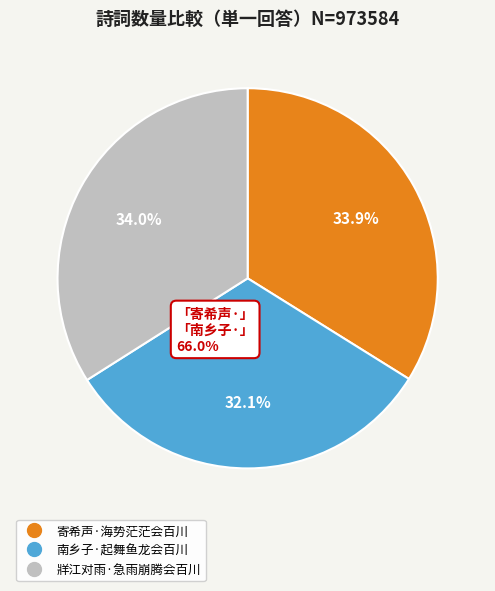

Which slice is the smallest?

南乡子·起舞鱼龙会百川